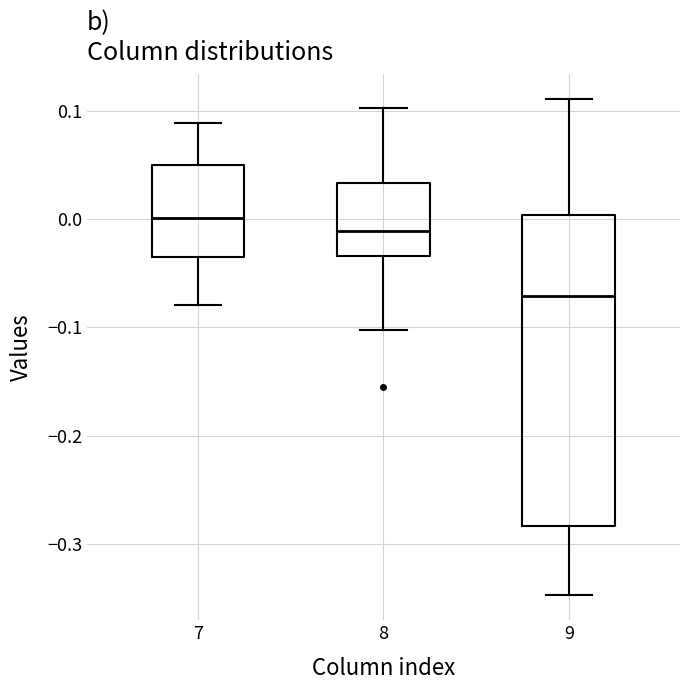

Comparing the boxes themselves (not the whiskers), which one is the tallest?

9